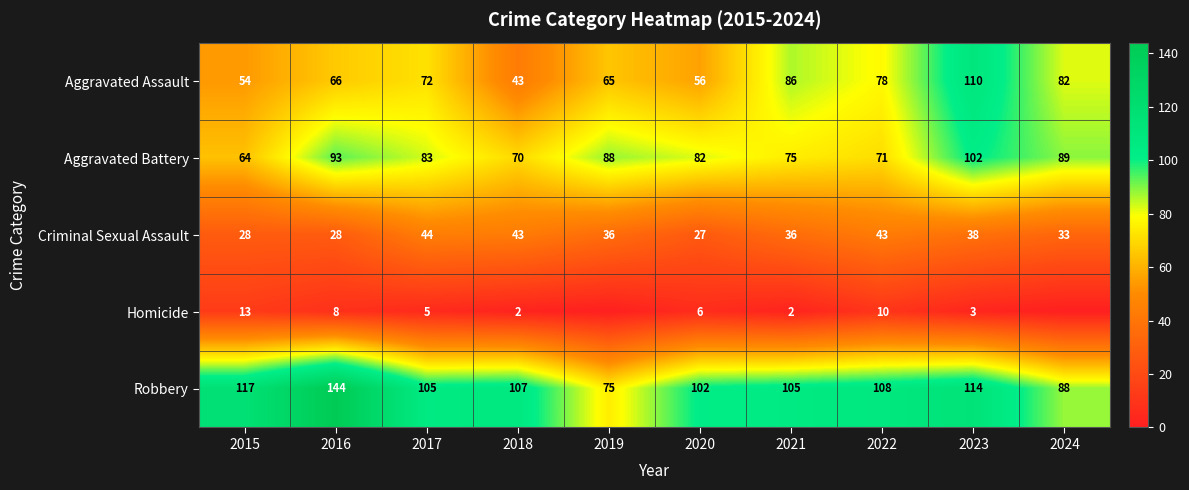

List the series in order of their peak value, highest first.

Robbery, Aggravated Assault, Aggravated Battery, Criminal Sexual Assault, Homicide